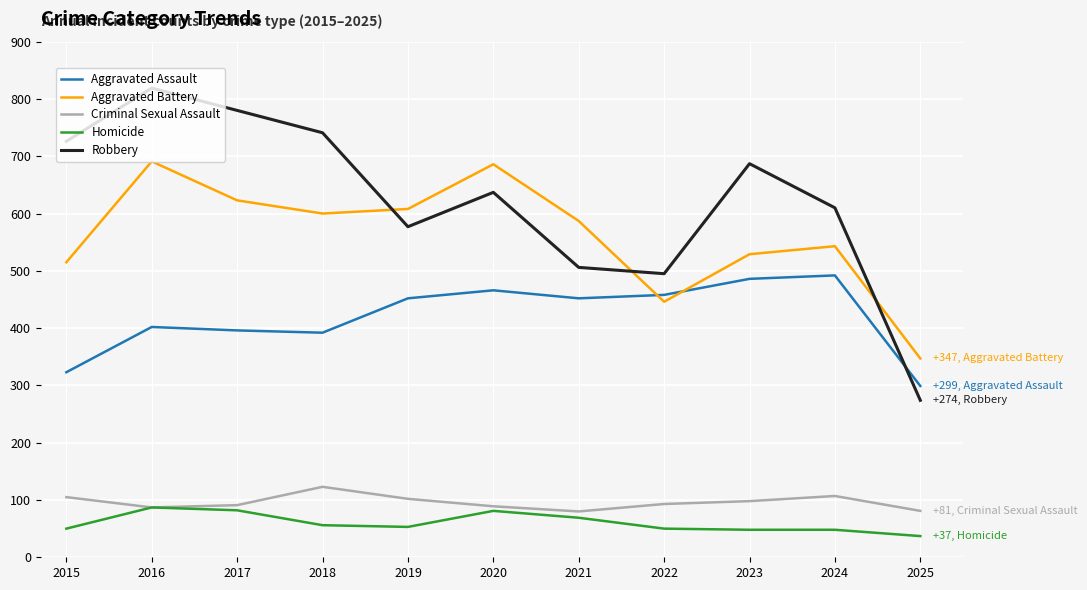

Does the chart display data point markers on the line(s)?

No